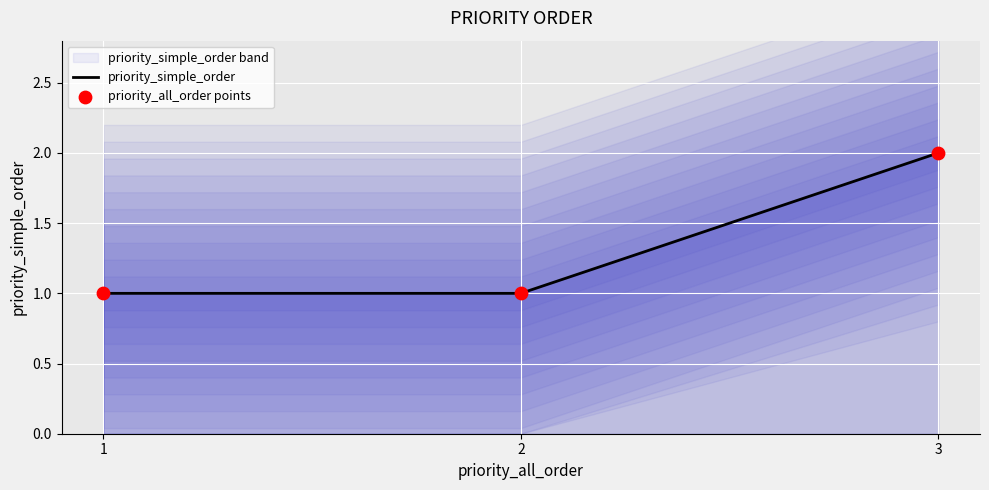

Which series has the largest total across all categories?

priority_simple_order